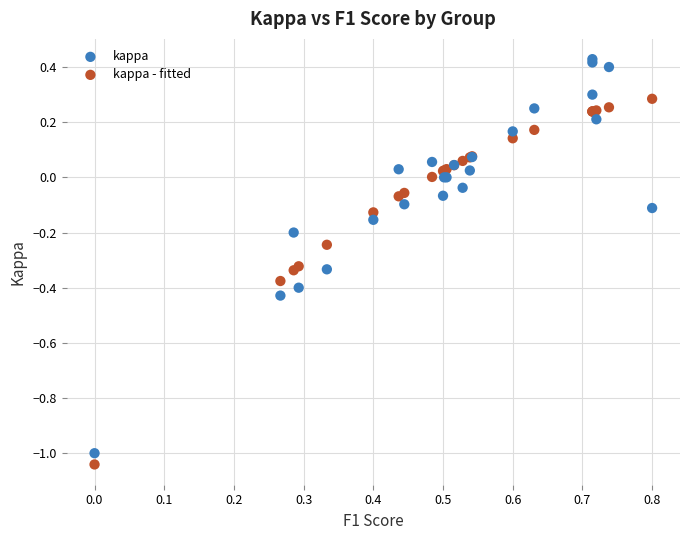

What are all the series names shown in the legend?

kappa, kappa - fitted